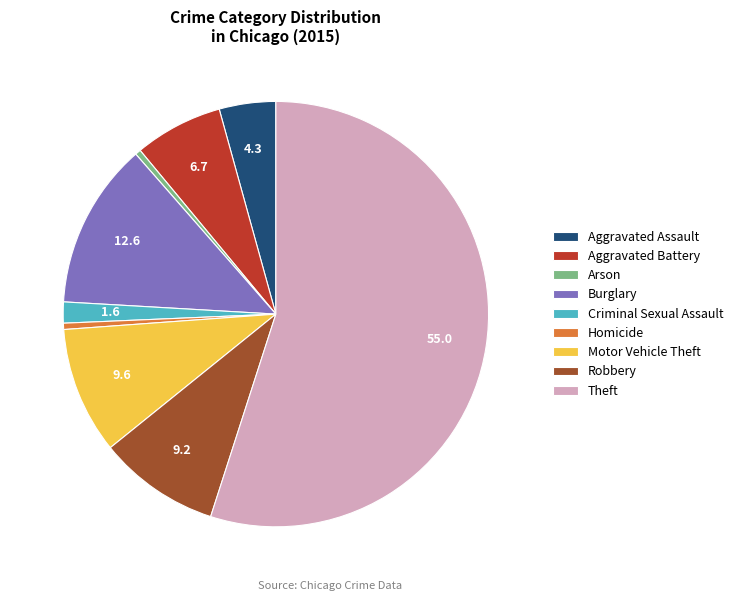

Is there a majority slice in this chart?

Yes